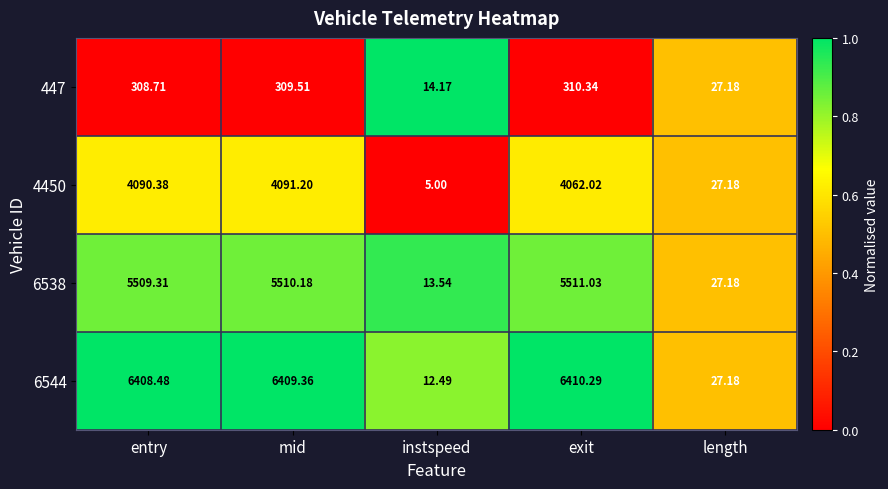

Where does the 6538 series first go above 5509?

entry